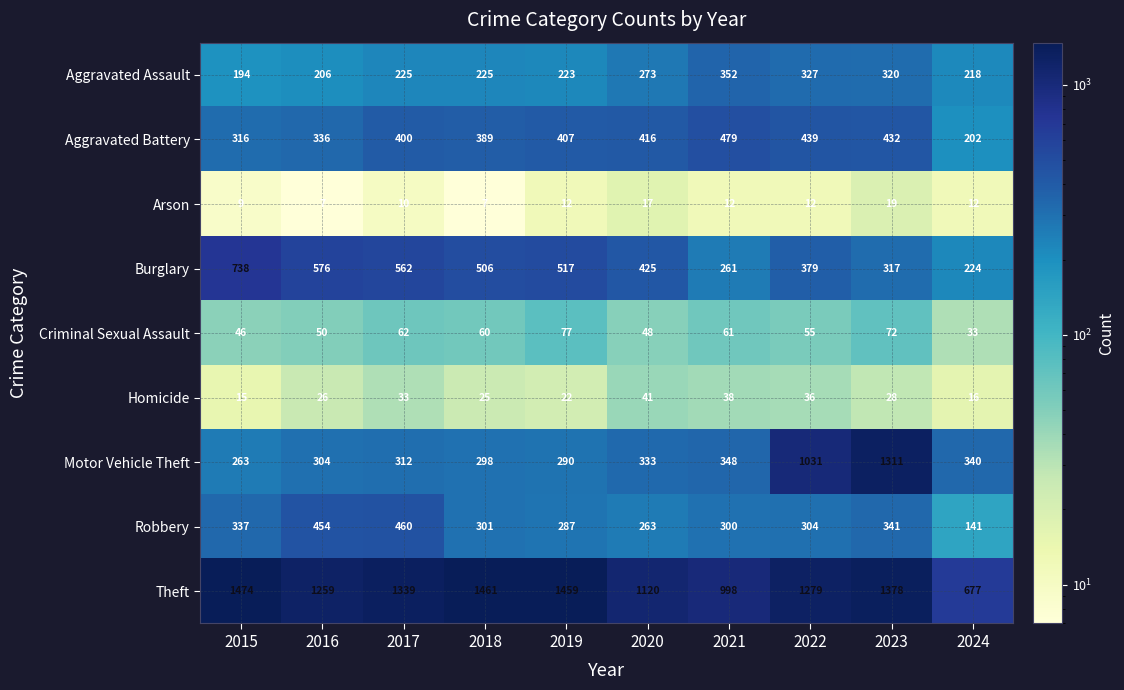

What is the approximate value of Homicide at 2022, to the nearest 10?

40